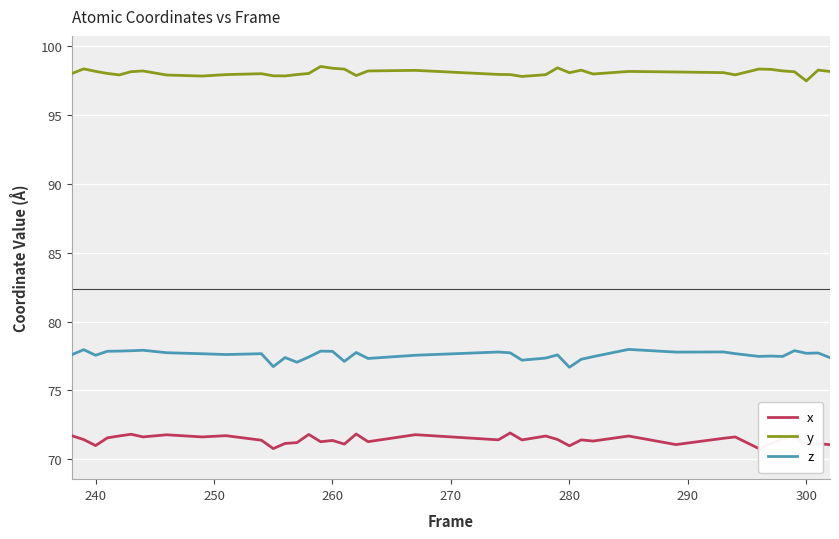

At which category does z reach its first local valley?

240